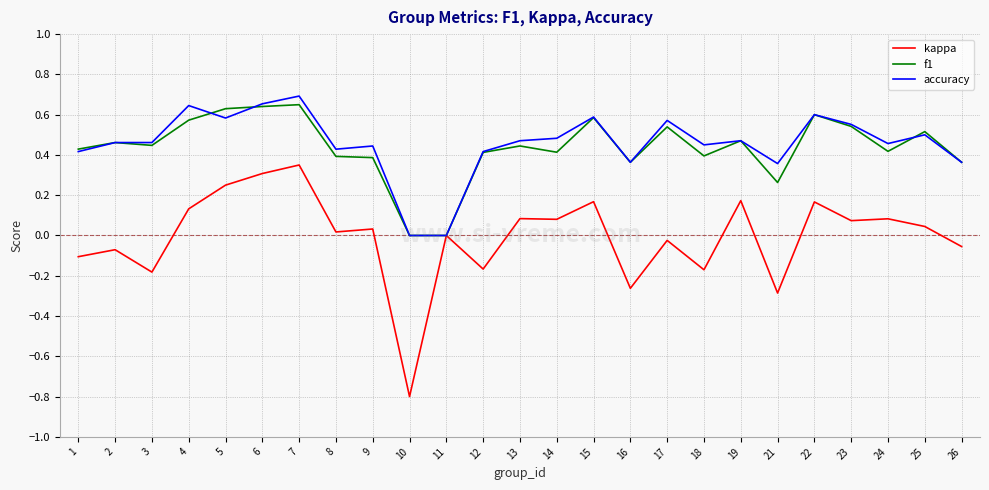

Which series has the widest spread of values?

kappa